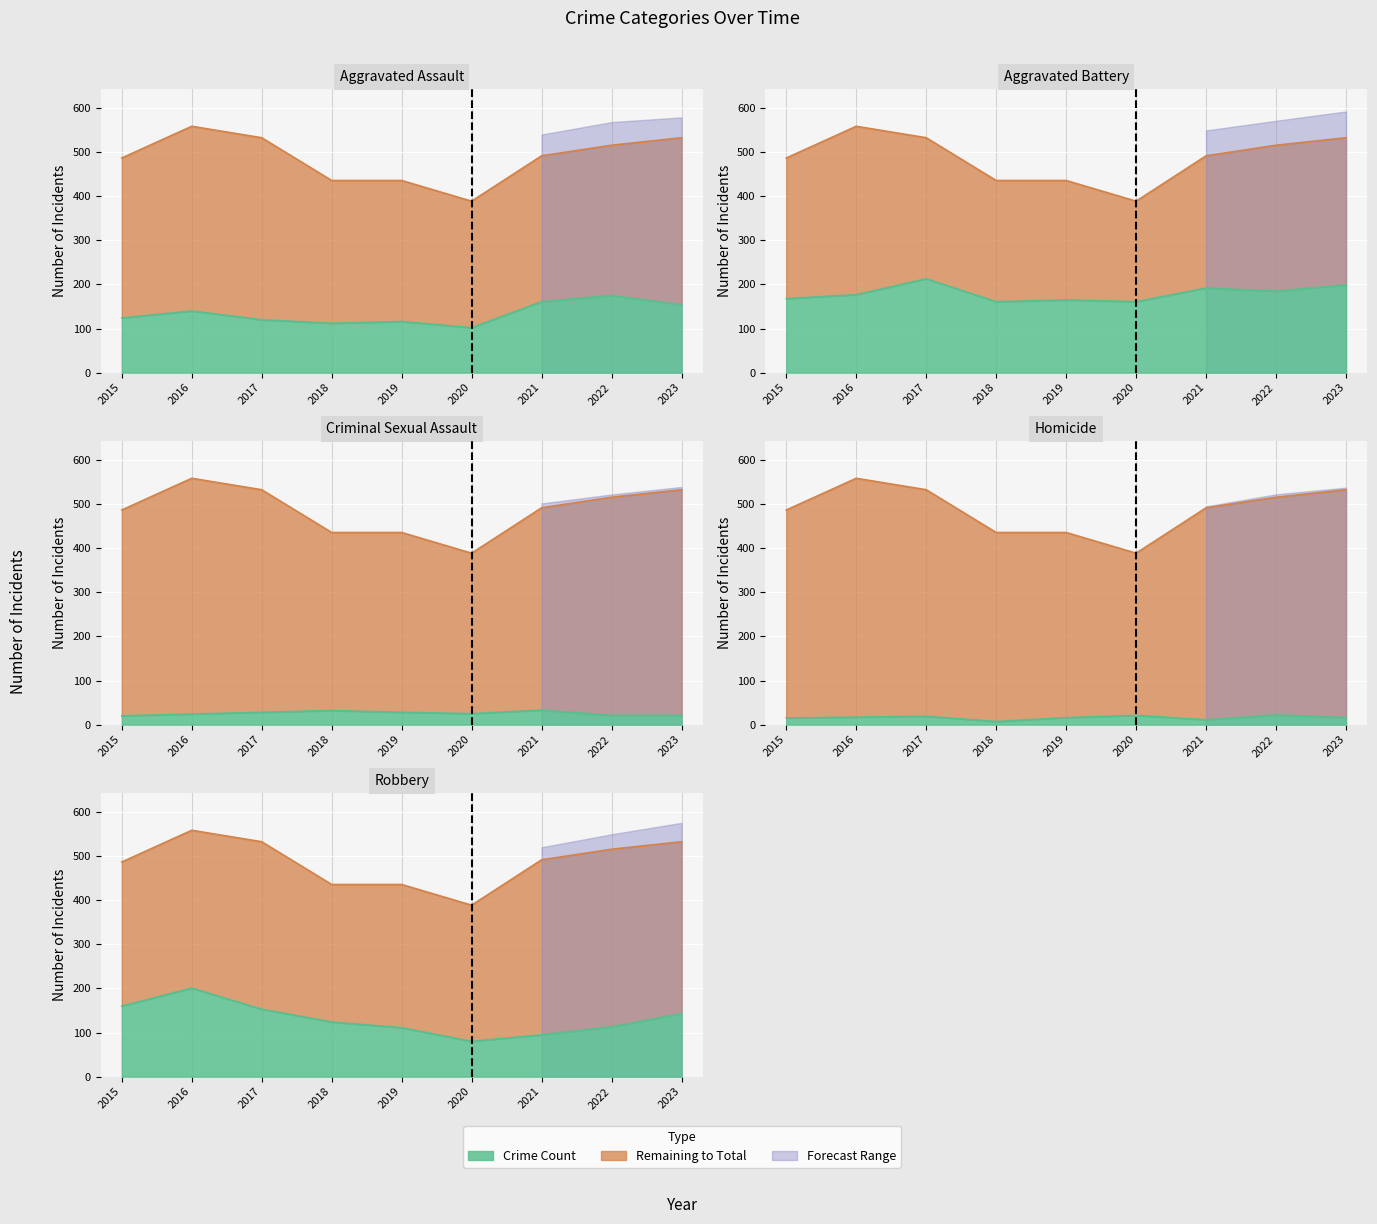

Does the chart display data point markers on the line(s)?

No